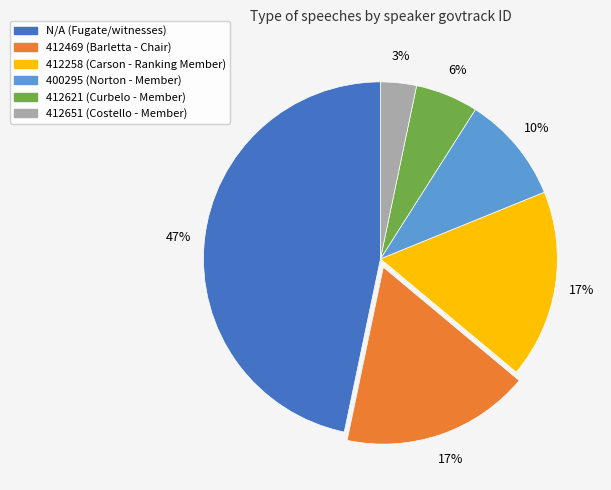

How many slices are in this pie chart?

6